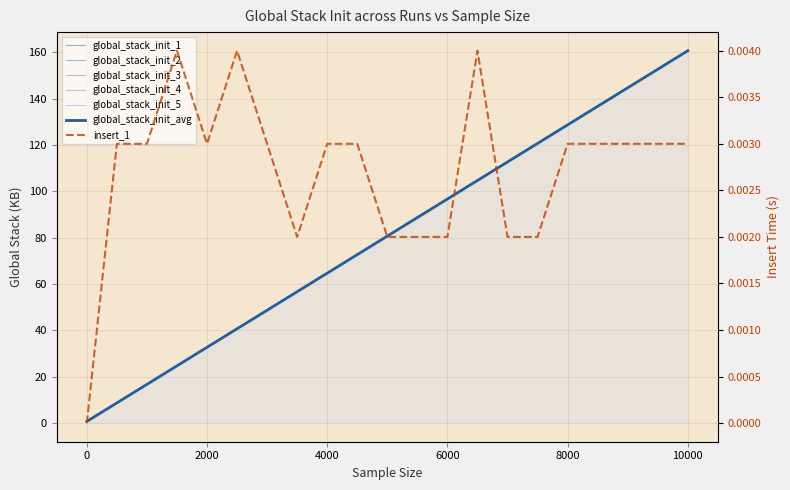

Which series has the largest range (max minus min)?

global_stack_init_1